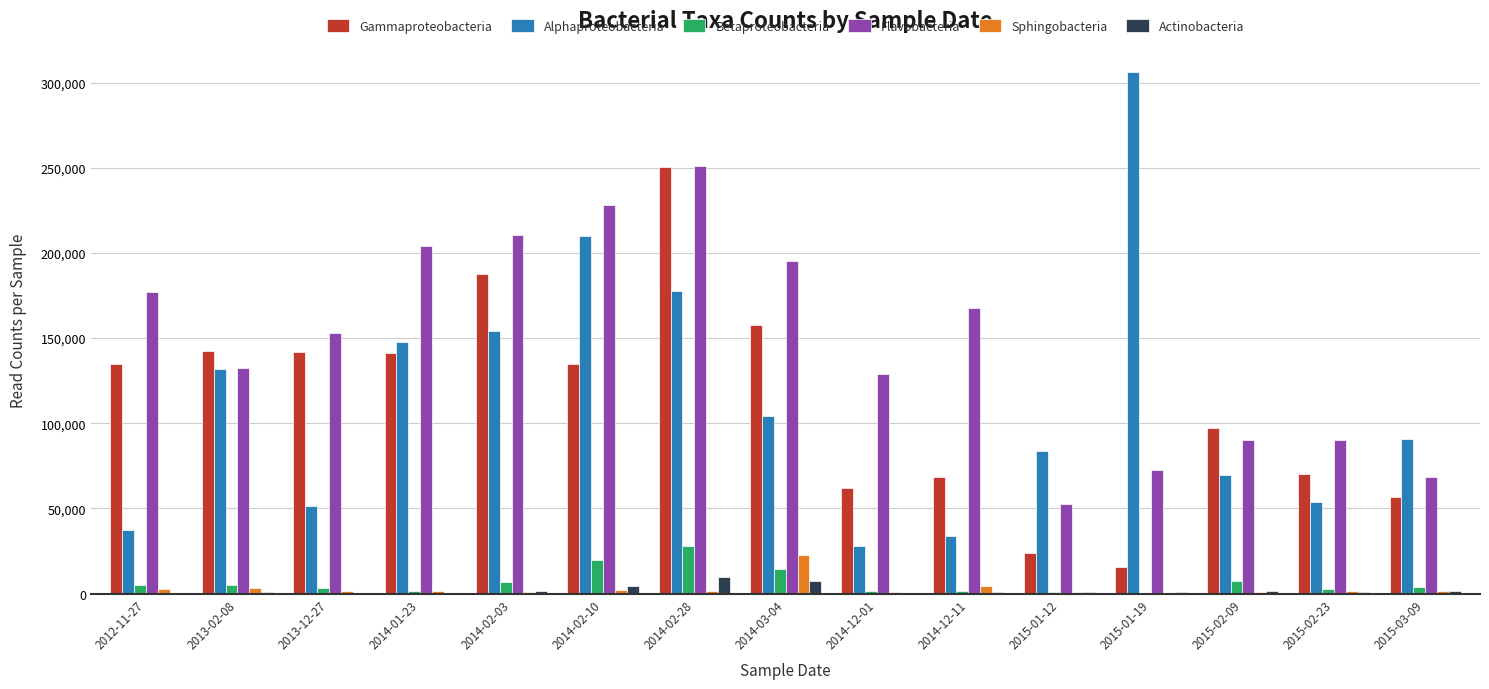

Which category has the highest value in the Betaproteobacteria series?

2014-02-28